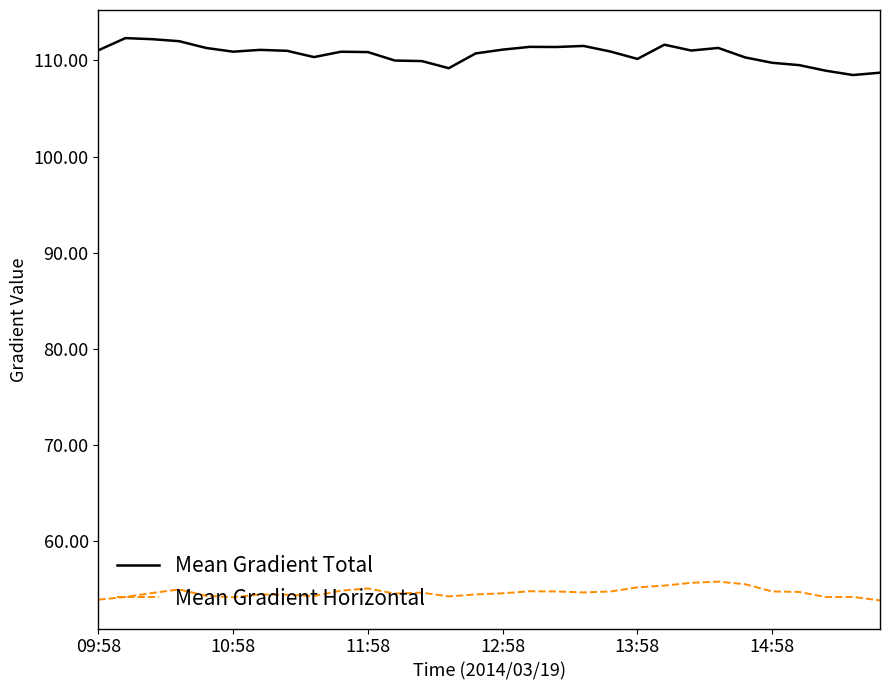

What is the highest value of the Mean Gradient Horizontal series?

55.8